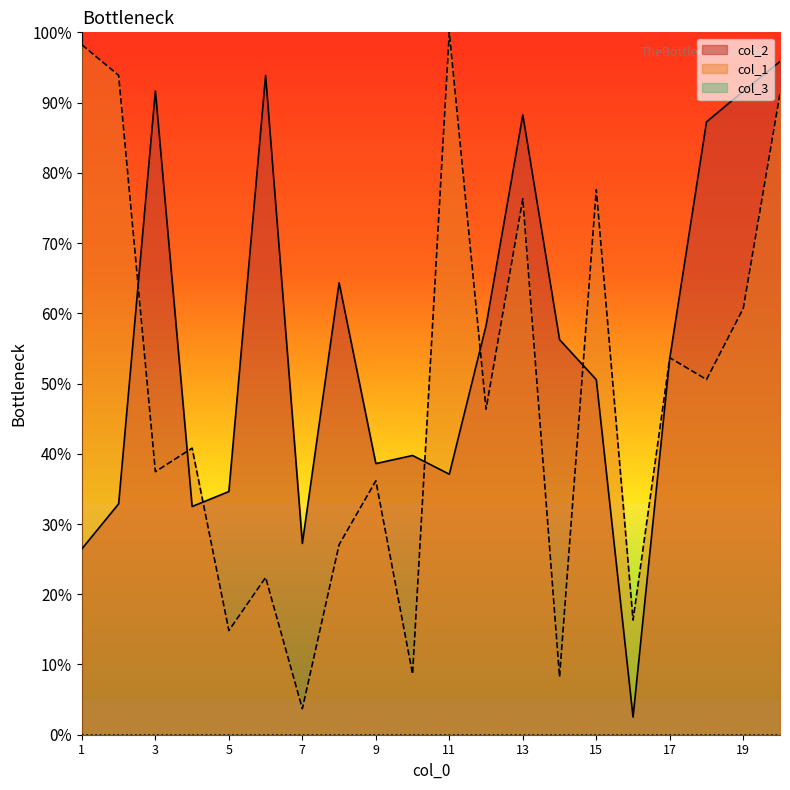

Is it true that col_2 equals 17.9 at 15?

False